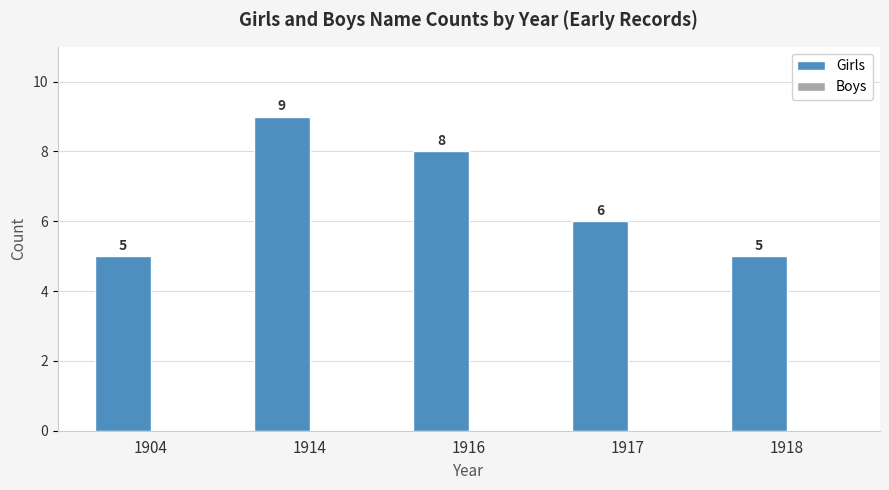

Reading left to right, what are all the values shown in this chart?

5	9	8	6	5